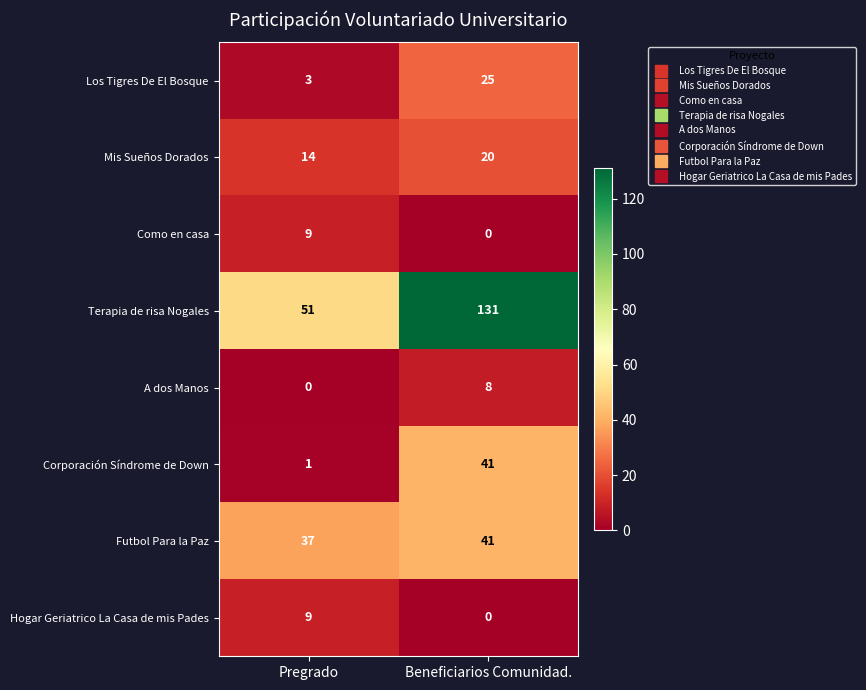

True or false: Los Tigres De El Bosque has a value of 25 at Beneficiarios Comunidad..

True